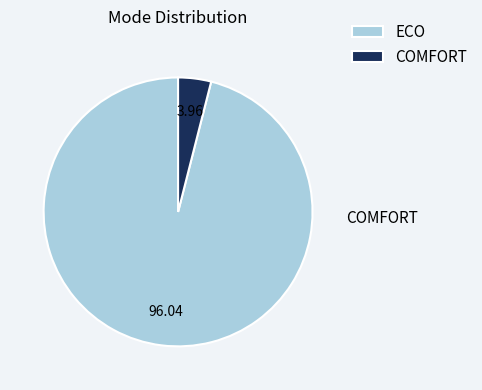

Is there any slice that represents more than half of the pie?

Yes